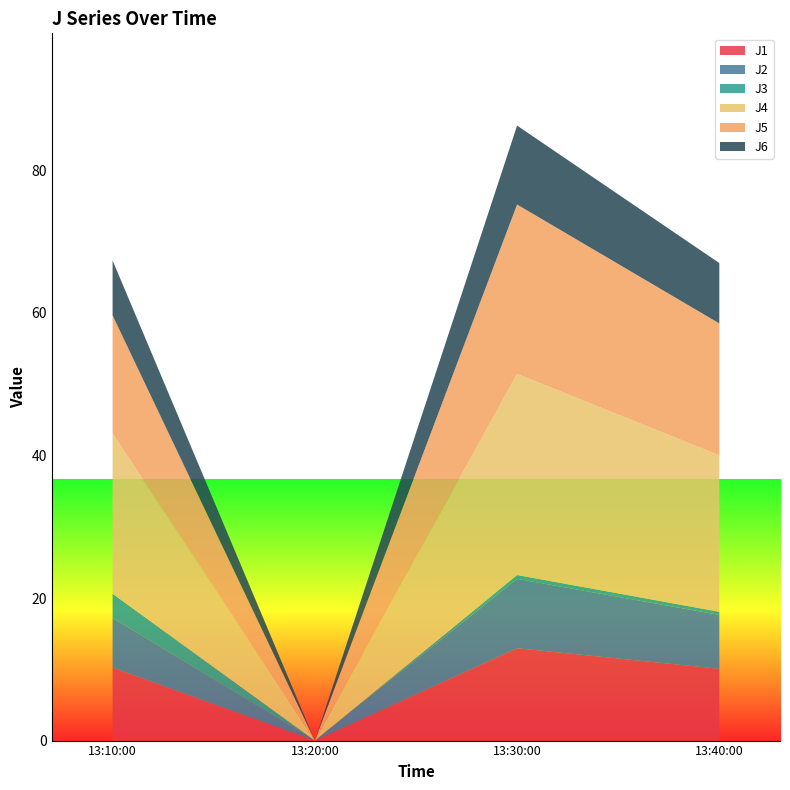

Reading left to right, what are all the values shown in this chart?

J1: 10.2	0.0	13.0	10.1
J2: 7.0	0.0	9.7	7.6
J3: 3.4	0.0	0.5	0.4
J4: 22.5	0.0	28.2	21.9
J5: 16.6	0.0	23.8	18.5
J6: 7.7	0.0	11.1	8.5